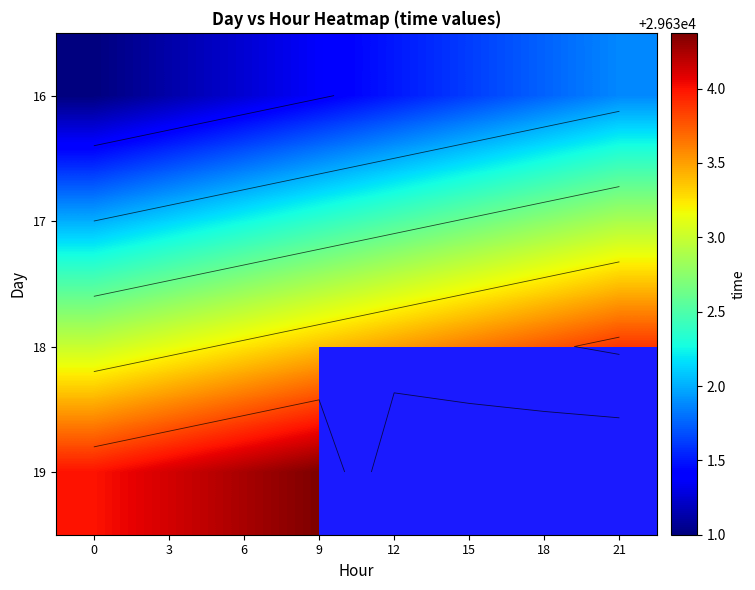

Which label corresponds to the largest value in the chart?

9